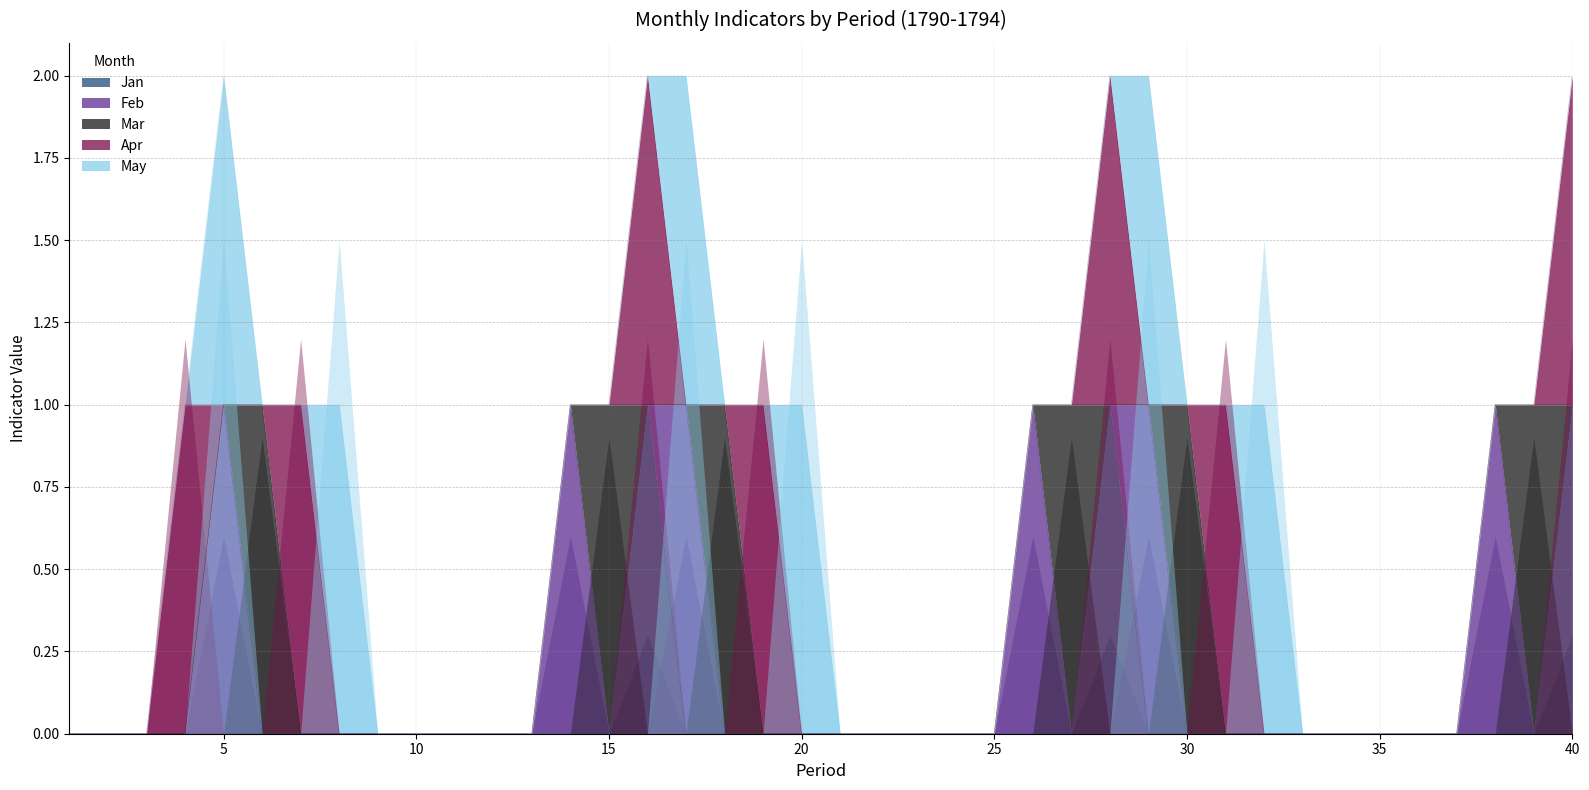

True or false: Jan has a value of 0 at 23.

False